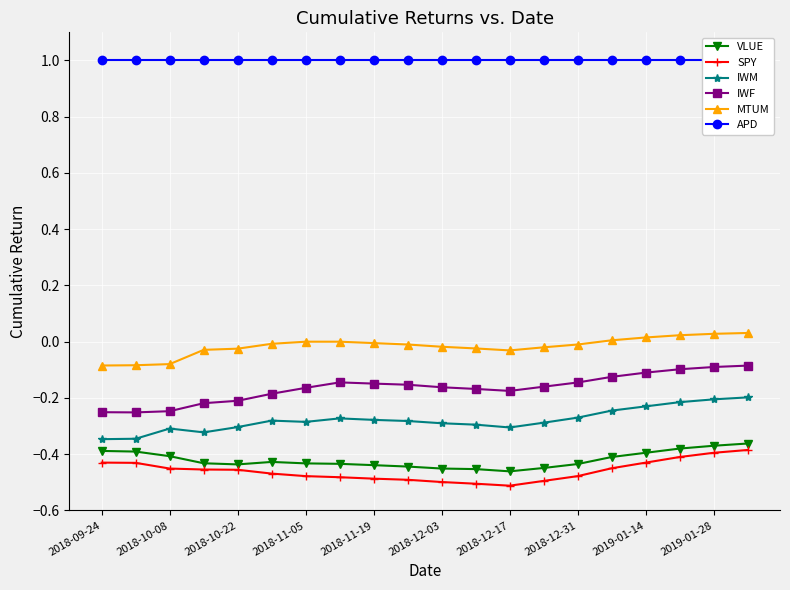

True or false: IWF has more than 0 interior local peaks.

True